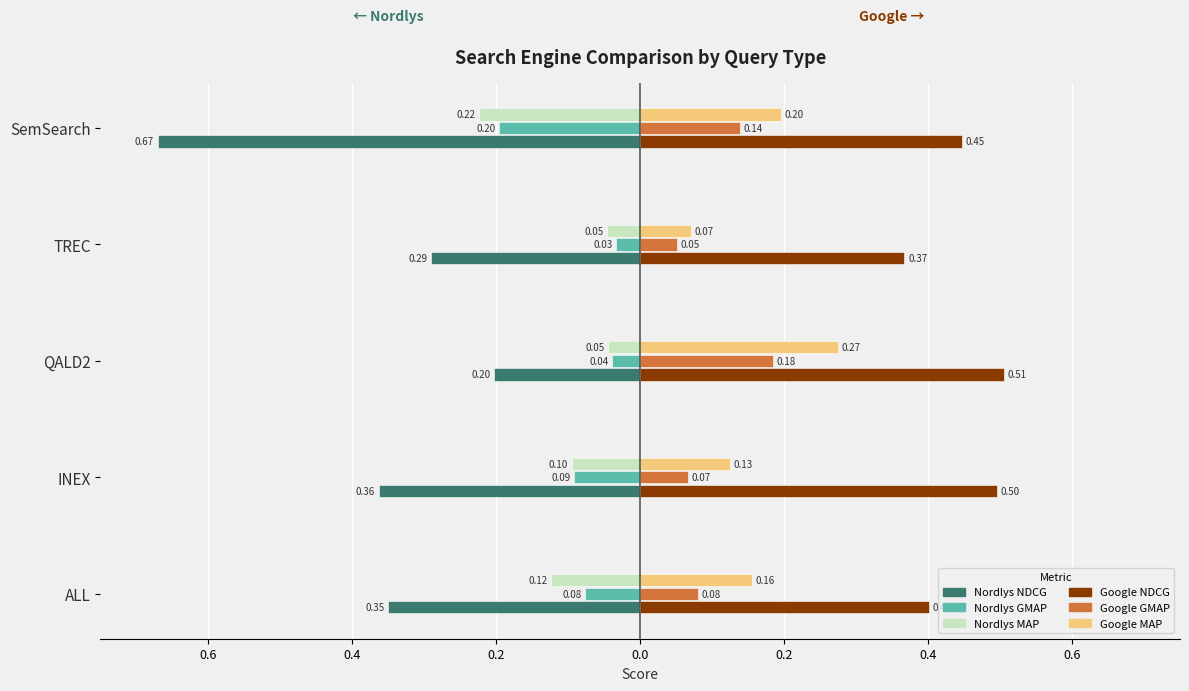

At how many categories does at least one series exceed 0?

5